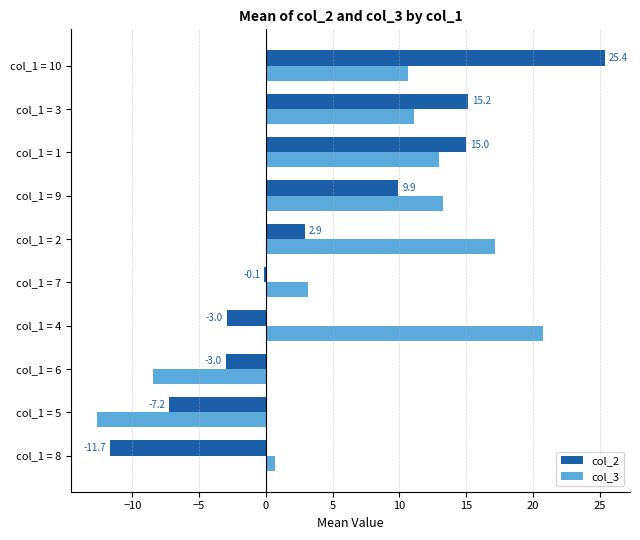

How many data points does each series have?

10